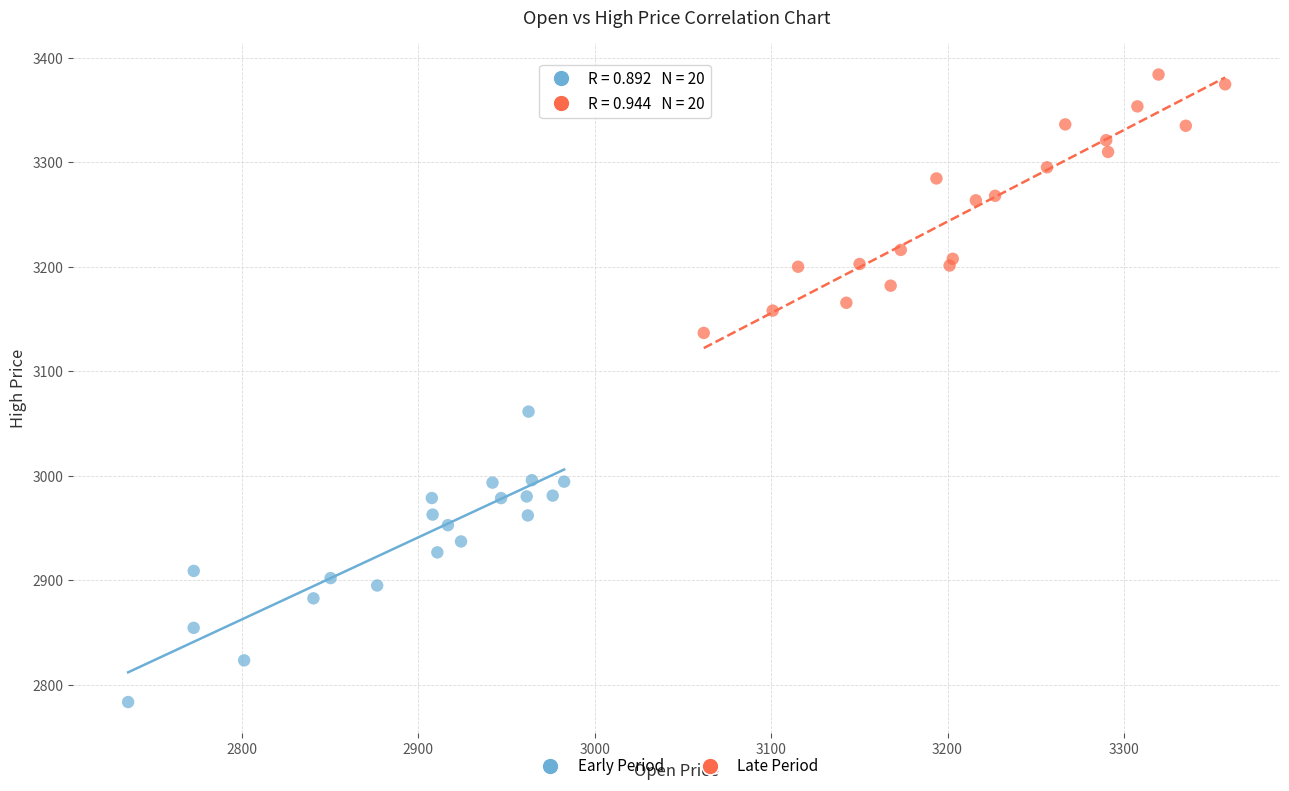

Which series reaches the minimum Y coordinate?

Early Period